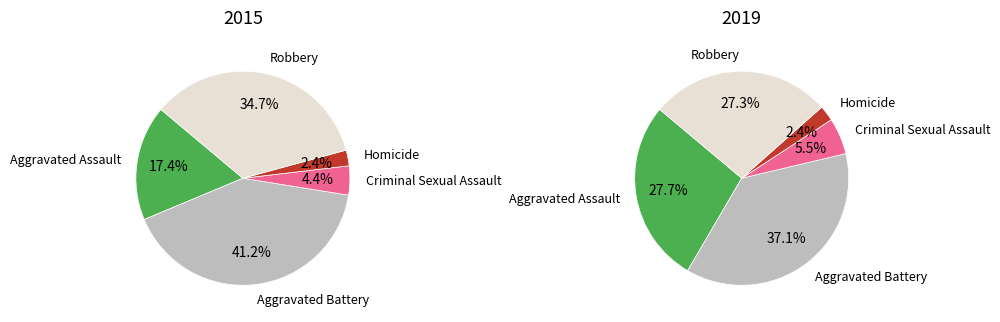

How much of the chart is everything except Homicide?

97.6%